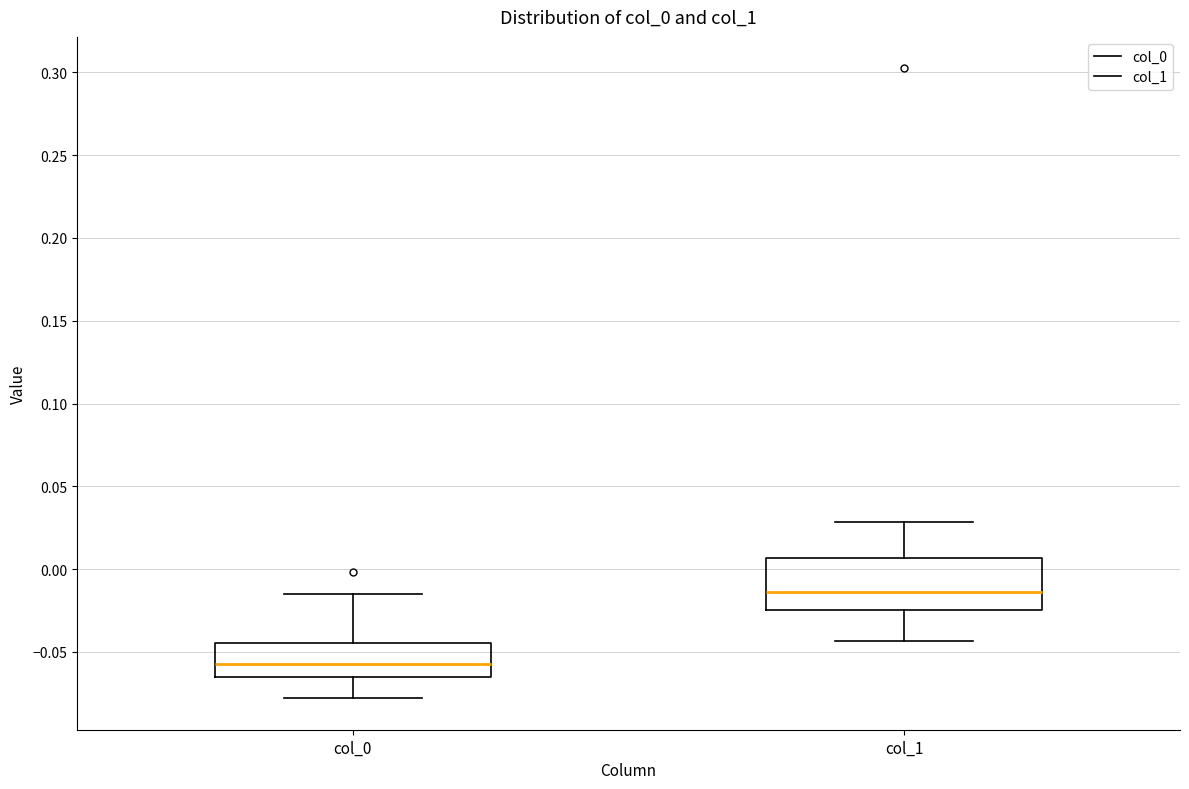

Where does the lower whisker of the box for col_0 end on the y-axis? The values are not printed on the chart, so give them approximately, as read against the axis.

-0.080